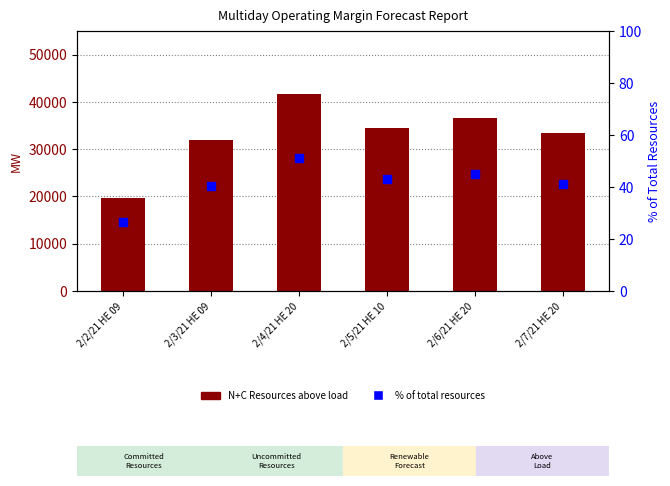

Which series reaches the maximum Y coordinate?

N+C Resources above load